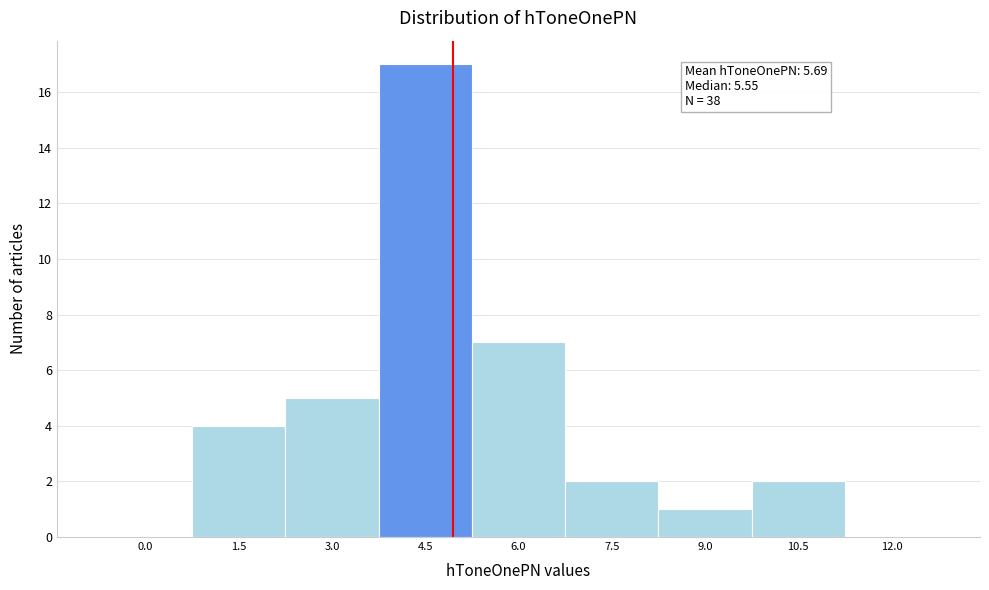

Reading left to right, list all the values displayed in this chart.

0.0=0	1.5=4	3.0=5	4.5=17	6.0=7	7.5=2	9.0=1	10.5=2	12.0=0